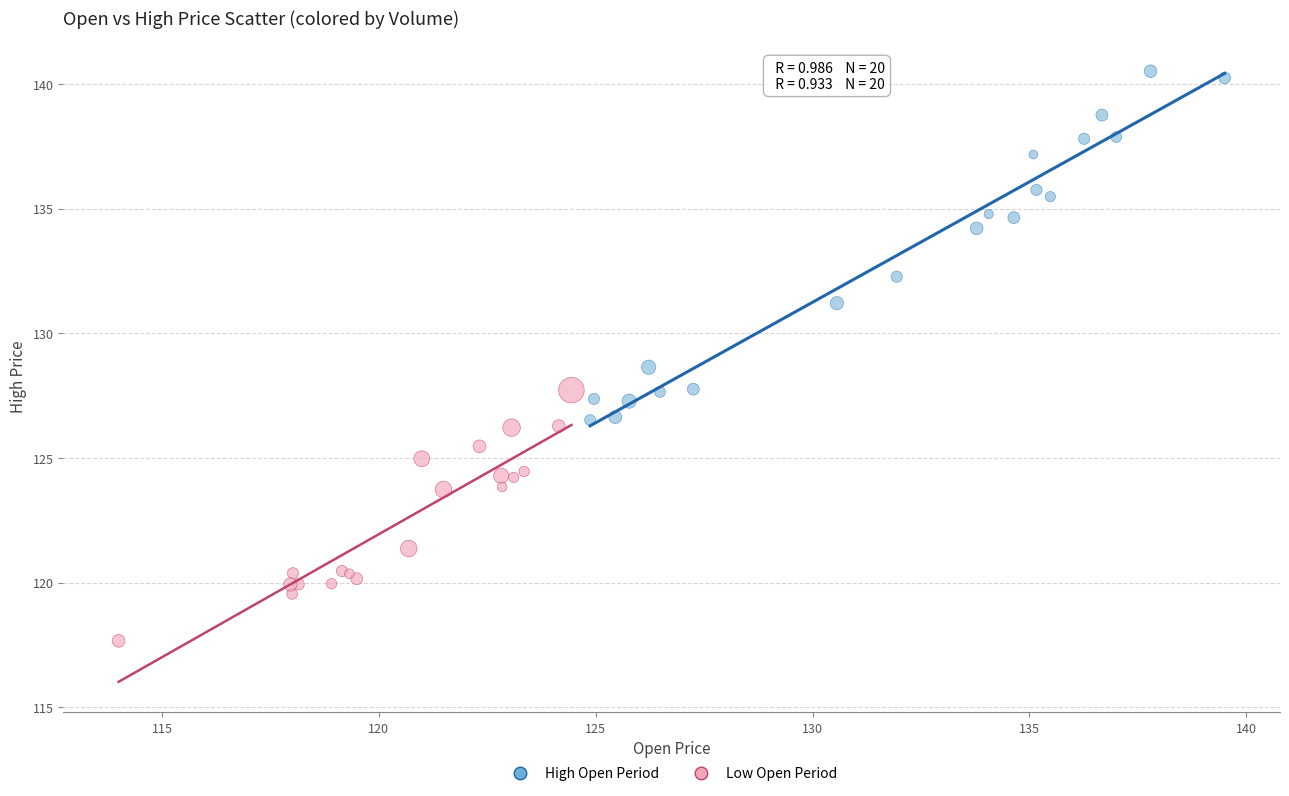

Which series reaches the maximum Y coordinate?

High Open Period